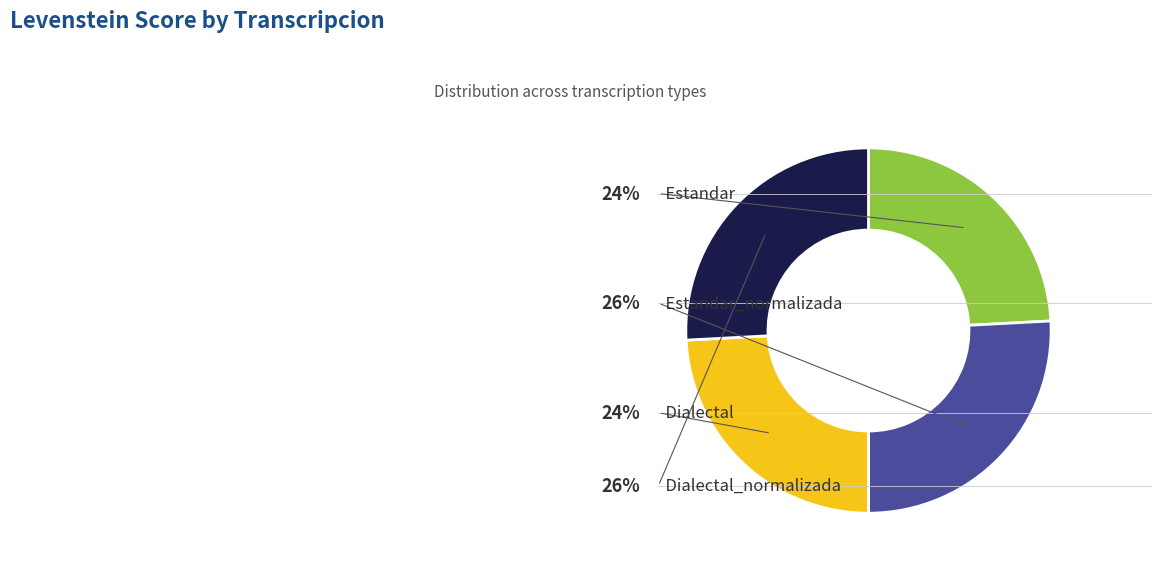

Does Estandar represent more than half of the total?

No